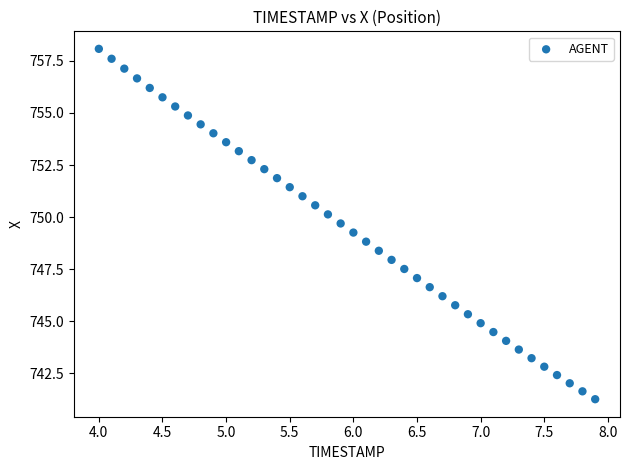

What is the range of X values (max minus min)?

3.9